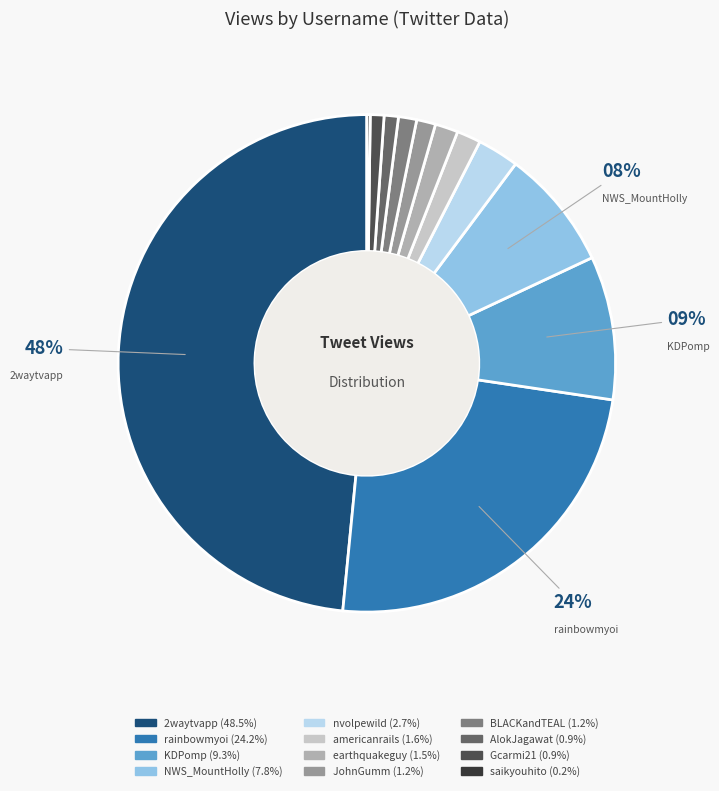

To the nearest percent, what is the difference between the nvolpewild and Gcarmi21 slice percentages?

2%